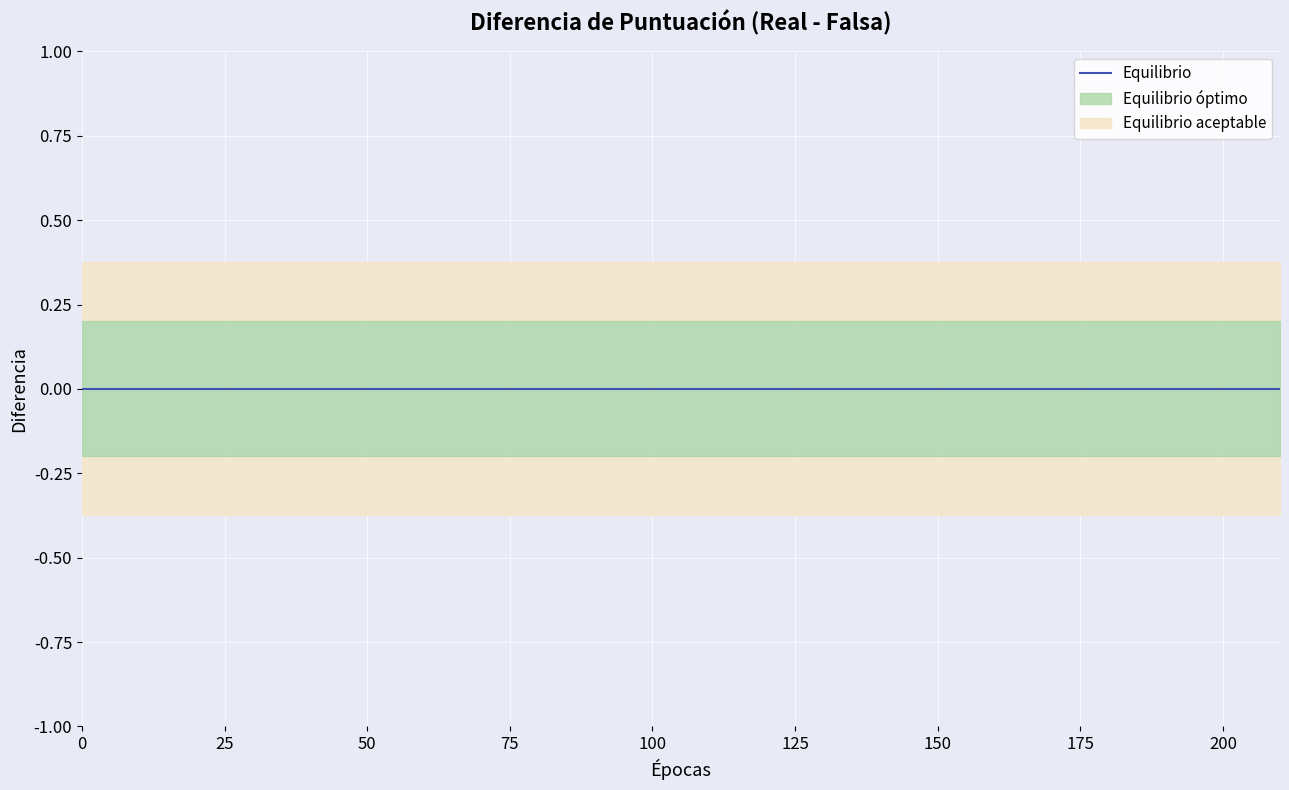

True or false: Equilibrio and Equilibrio aceptable lower cross at least once.

False